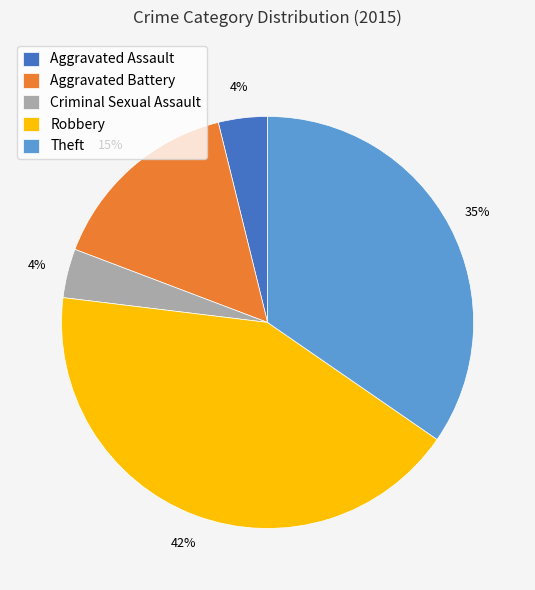

Between Criminal Sexual Assault and Robbery, which is larger?

Robbery